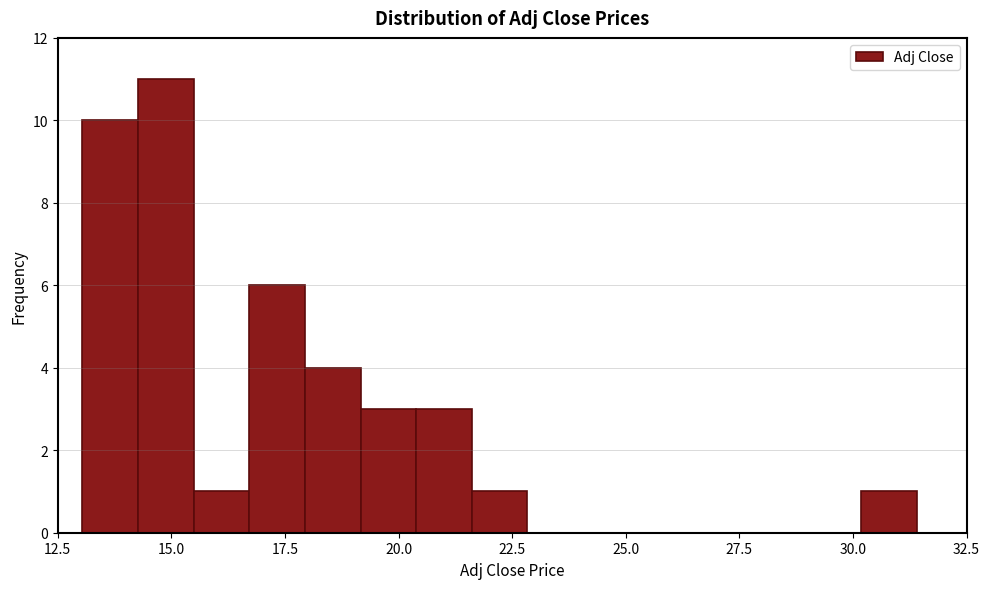

Read against the x-axis, roughly where is the centre of the tallest bar?

15.0